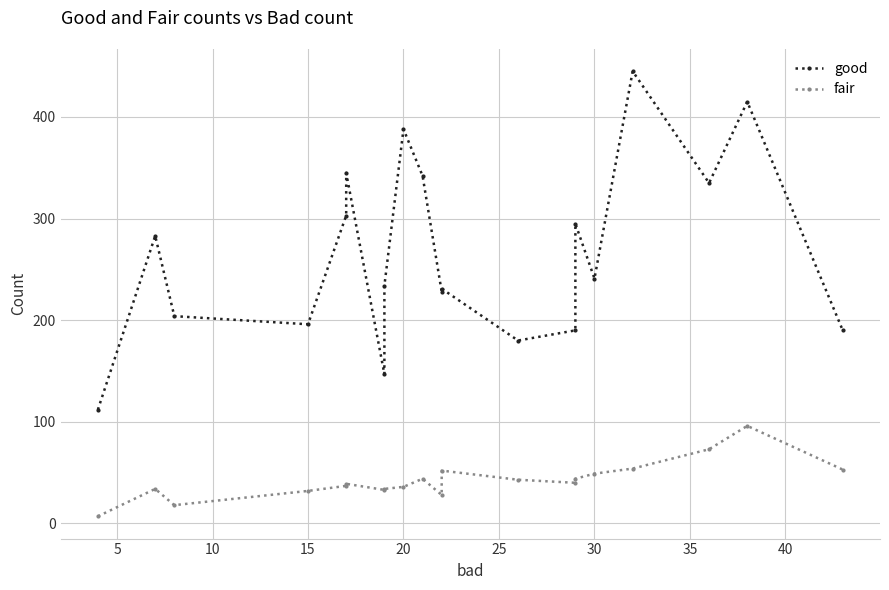

Rank the series at 30 from highest to lowest value.

good, fair